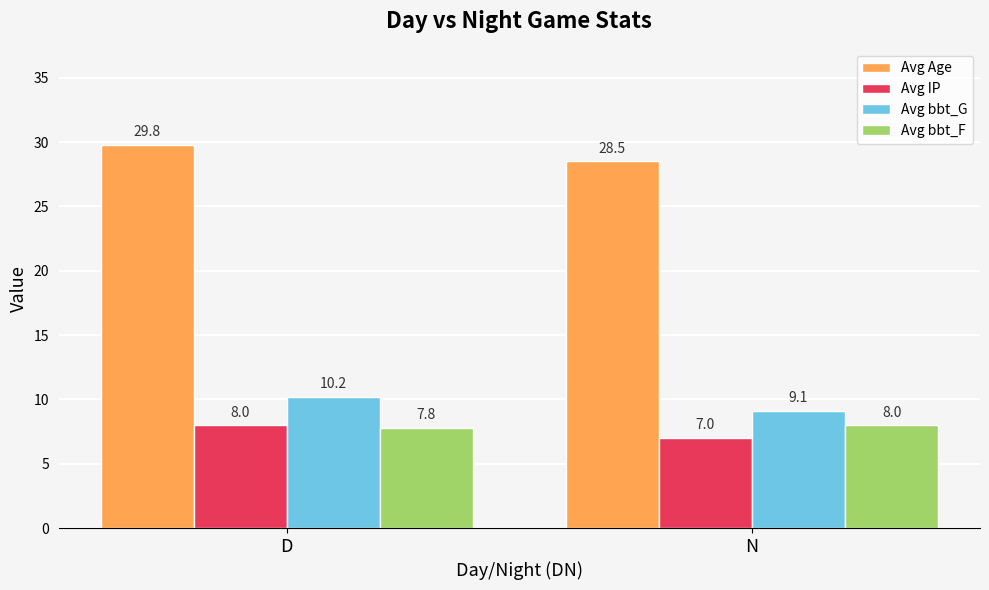

Reading right to left, list all the values displayed in this chart.

Avg Age: N=28.5	D=29.8
Avg IP: N=7.0	D=8.0
Avg bbt_G: N=9.1	D=10.2
Avg bbt_F: N=8.0	D=7.8